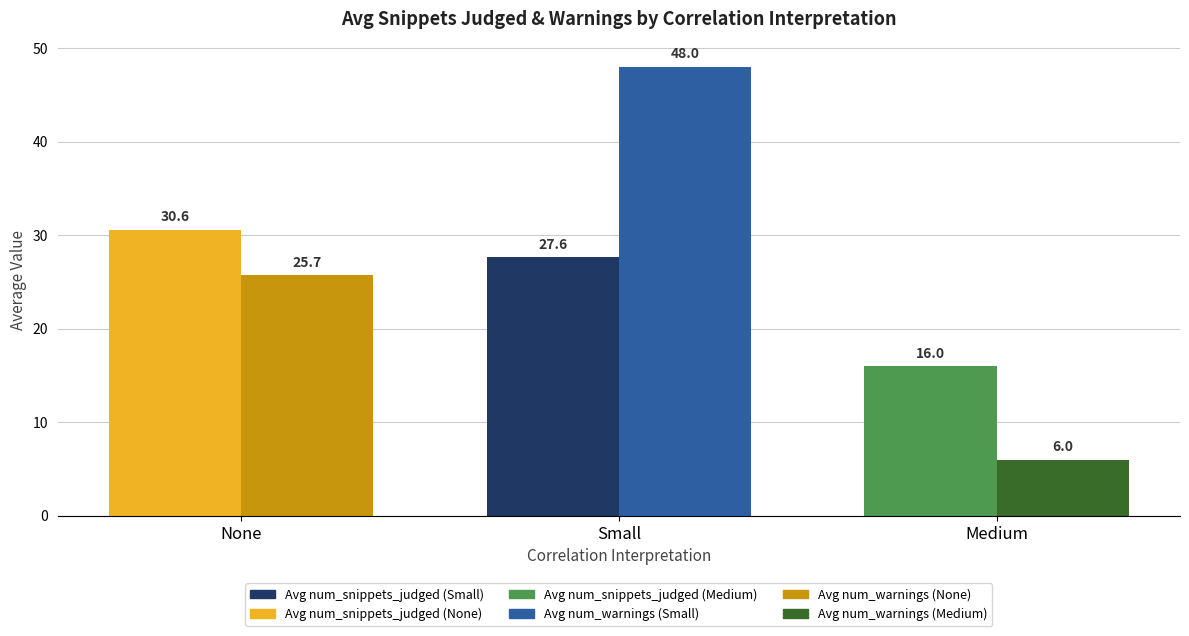

What is the total value across all series at None?

56.3